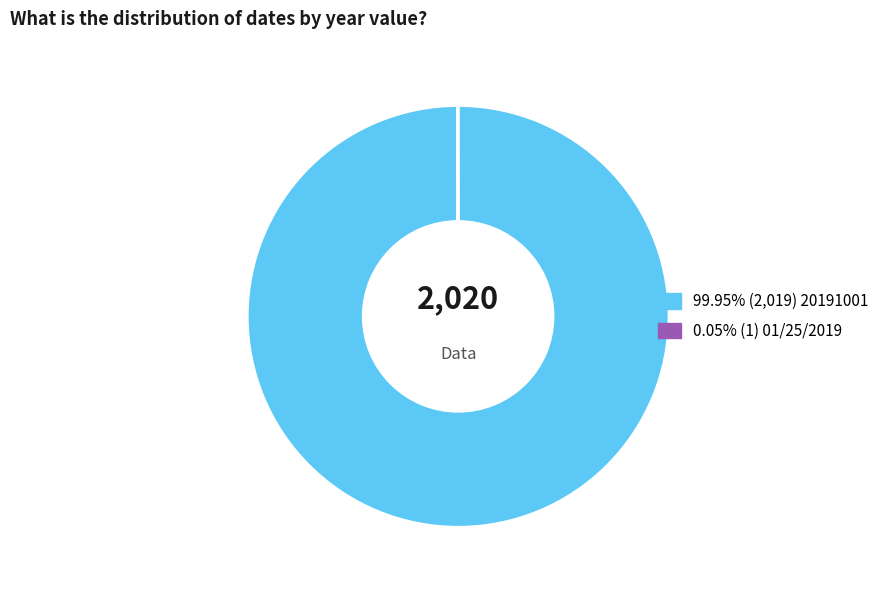

Is there a majority slice in this chart?

Yes